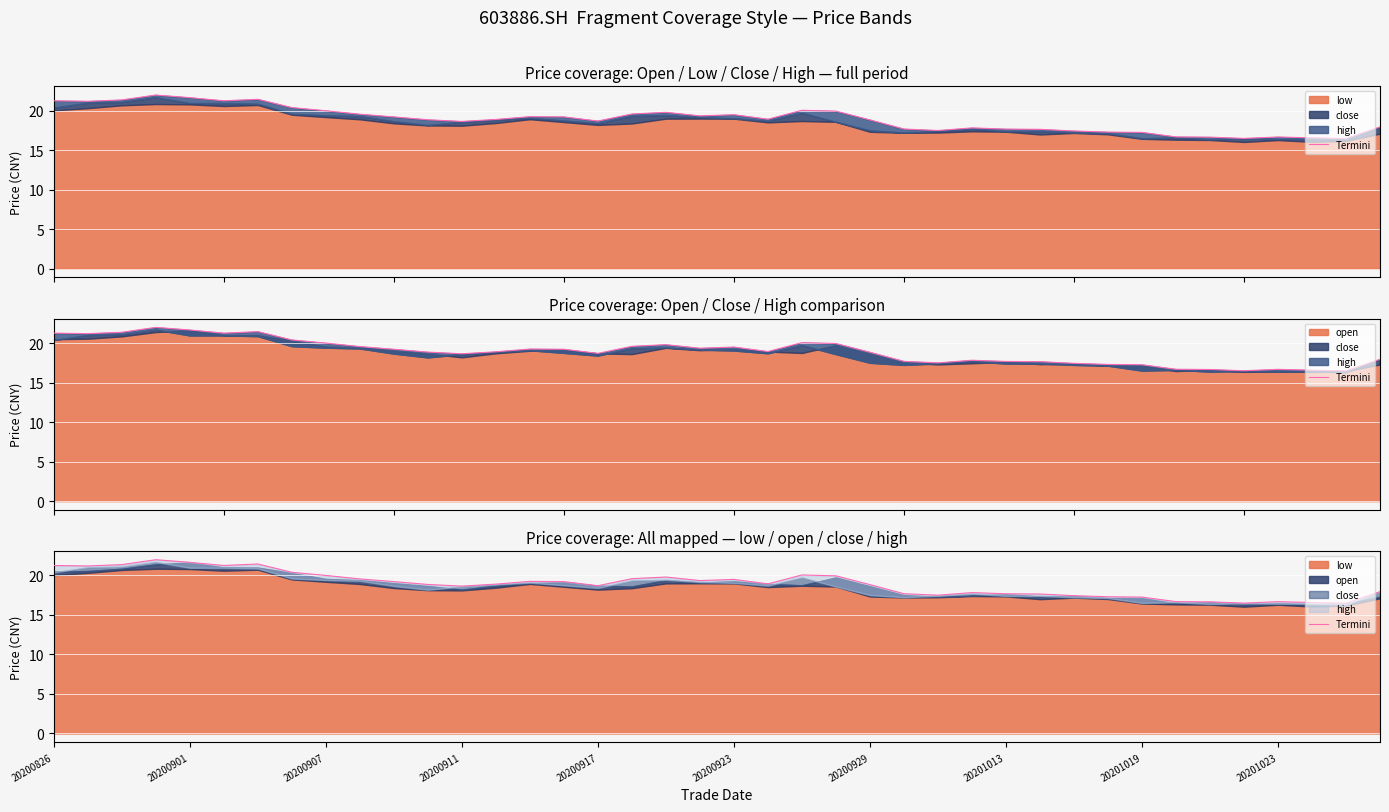

How many lines are shown in the chart?

1